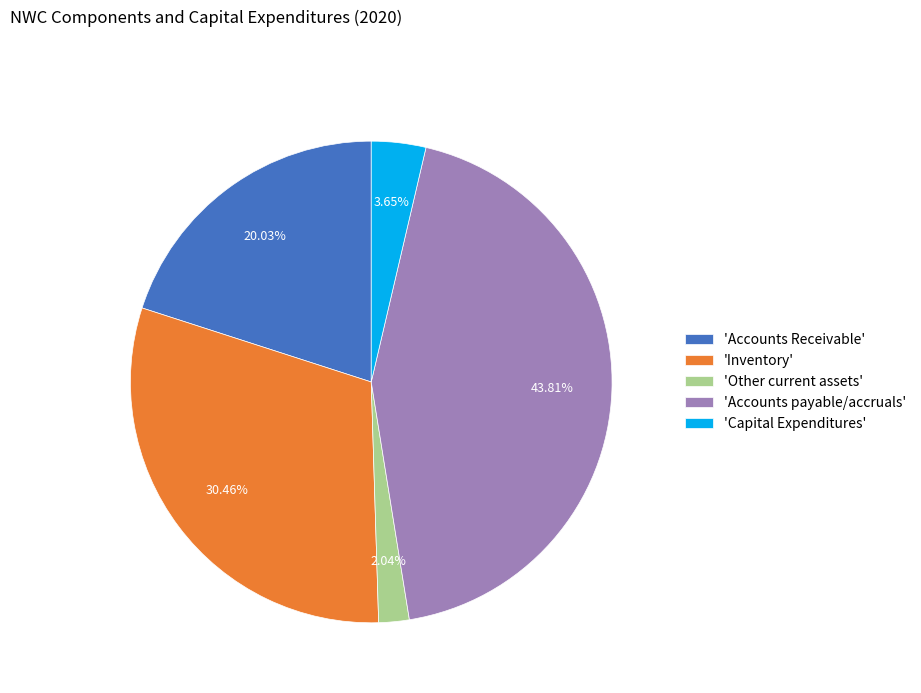

Combined, do 'Accounts payable/accruals' and 'Other current assets' account for over 50%?

No